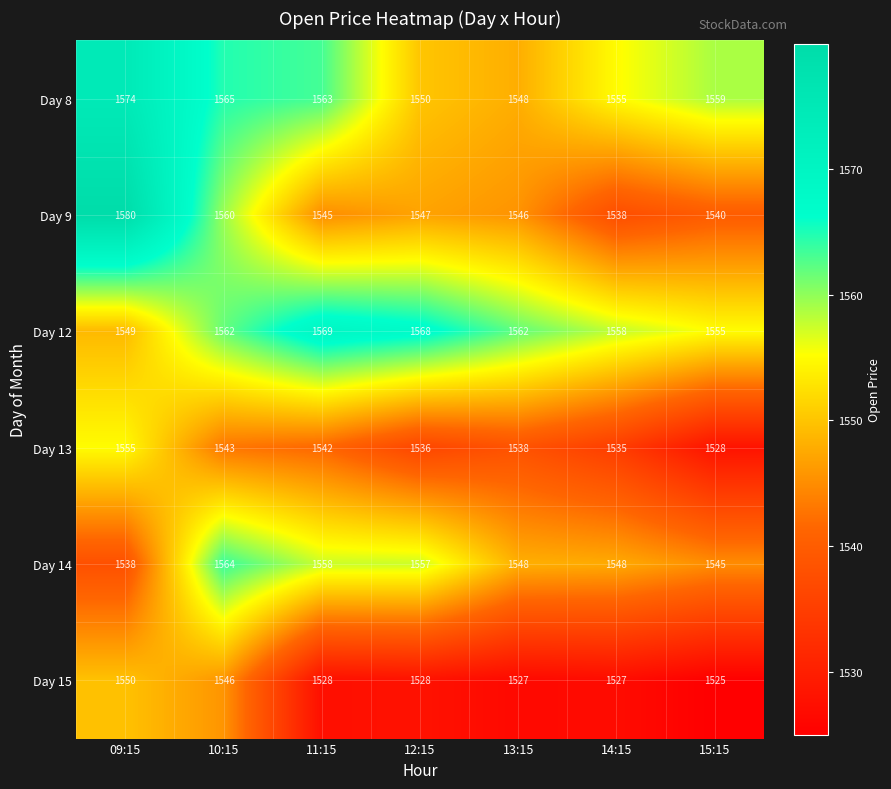

List the series in order of their peak value, lowest first.

Day 15, Day 13, Day 14, Day 12, Day 8, Day 9